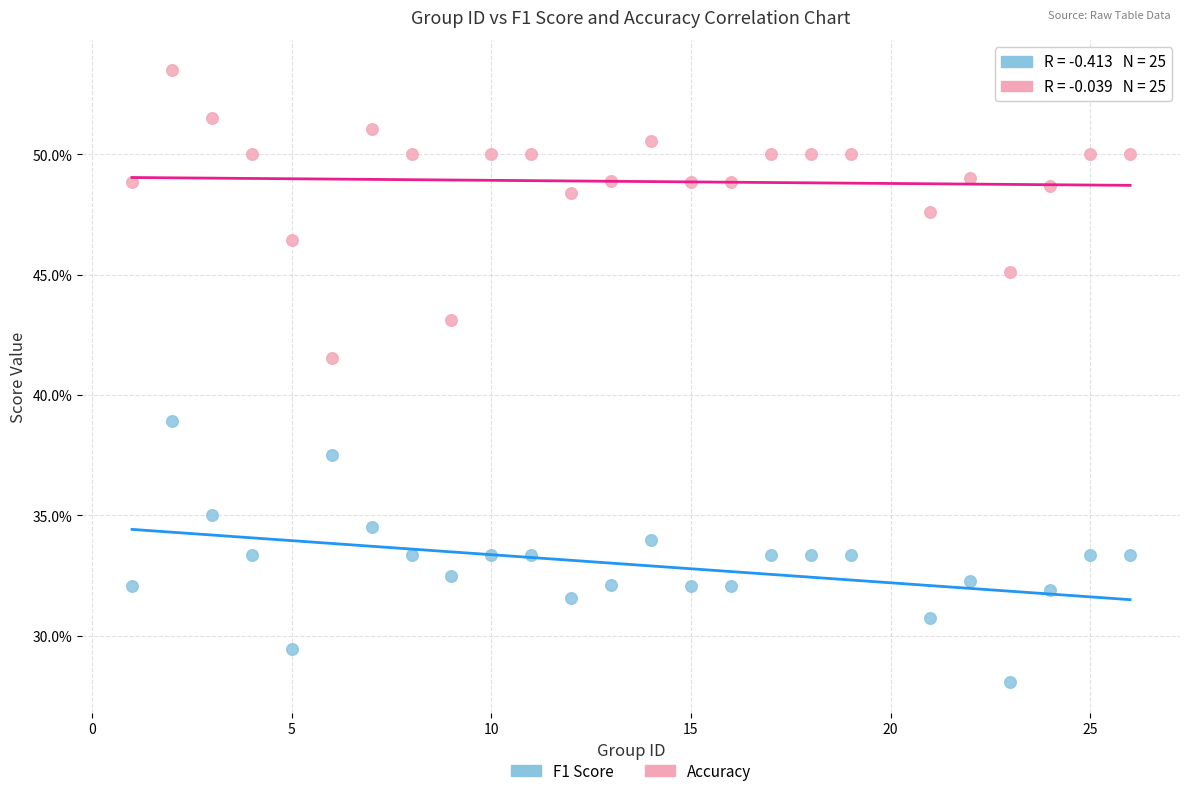

Which series has the widest spread of Y values?

Accuracy